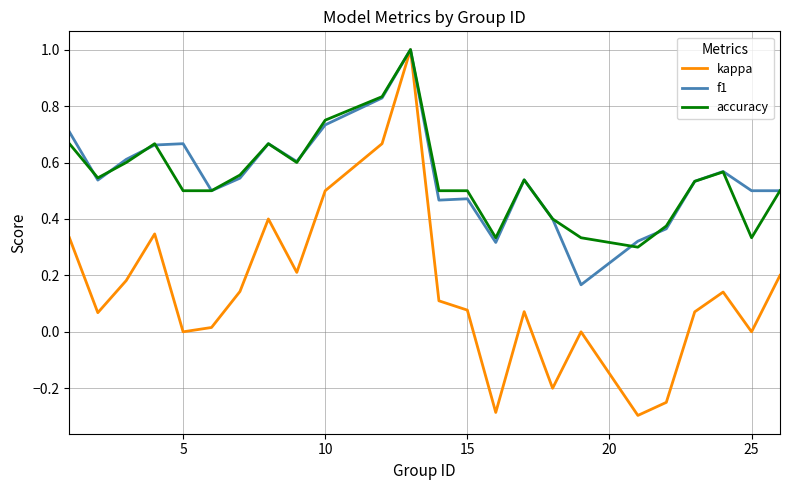

What is the maximum value for f1?

1.0